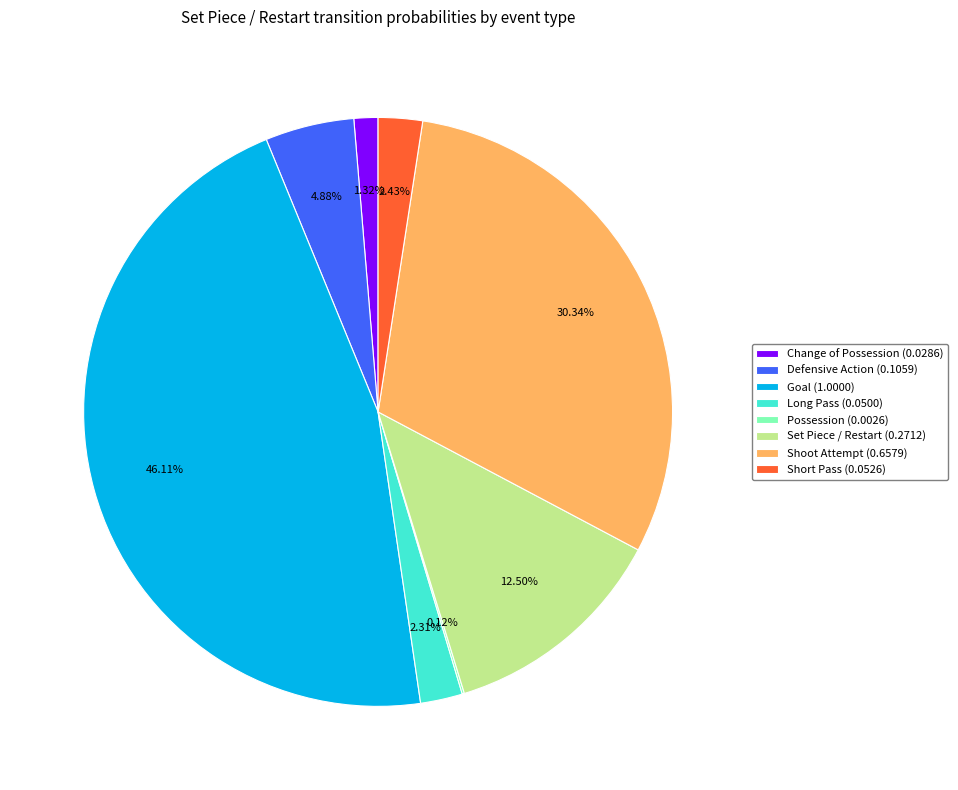

Combined, do Goal (1.0000) and Change of Possession (0.0286) account for over 50%?

No